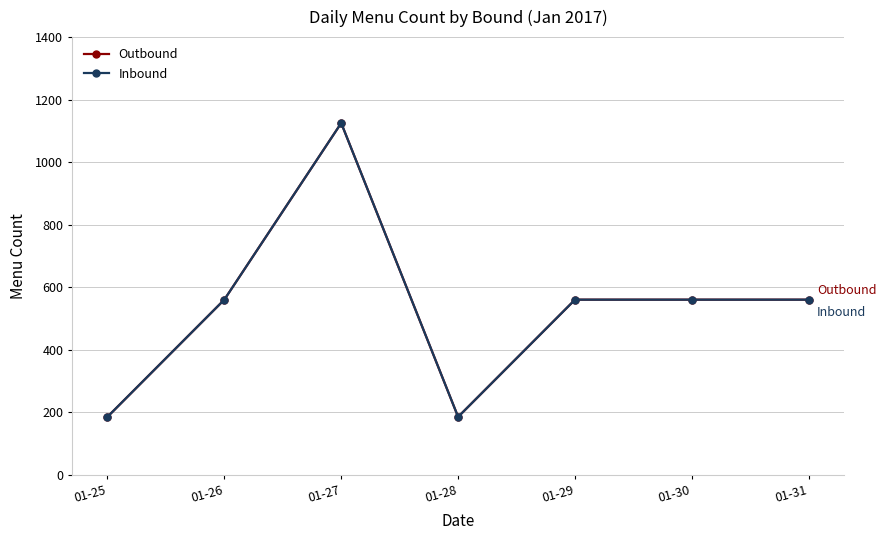

How many interior local valleys does the Outbound series have?

1